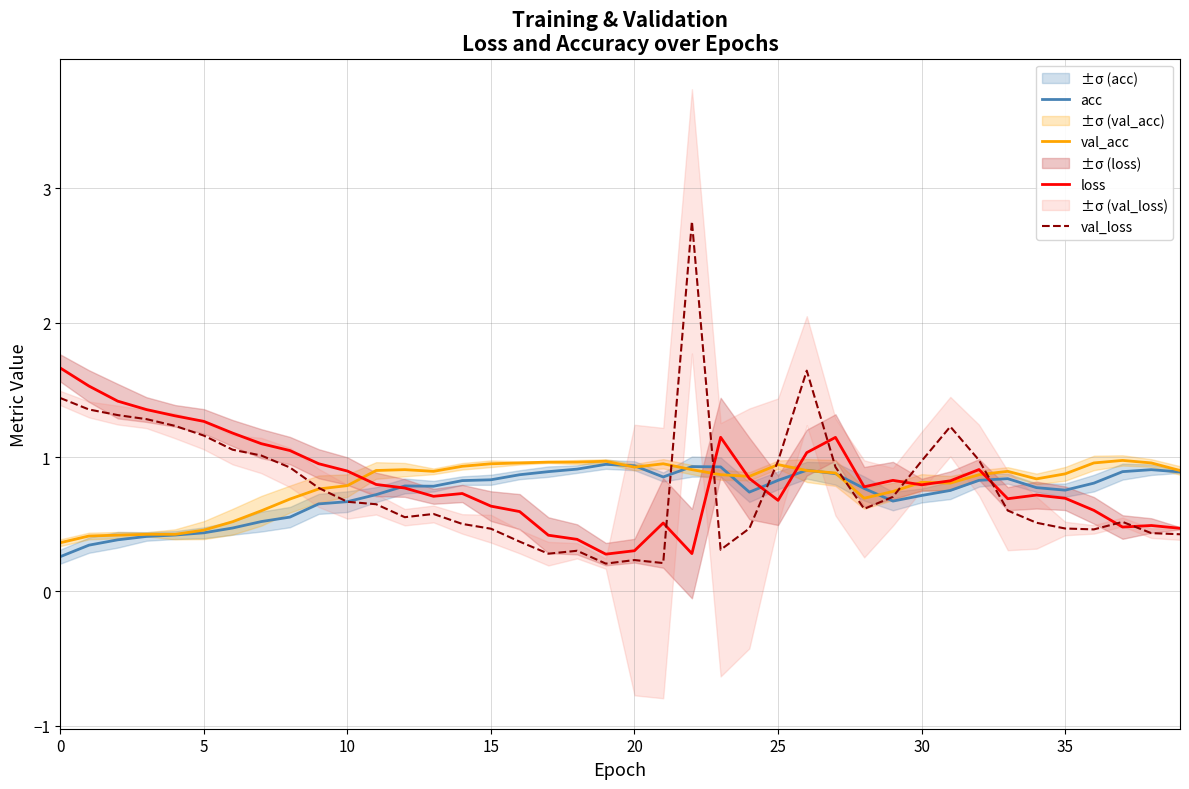

Which series has the largest total across all categories?

loss